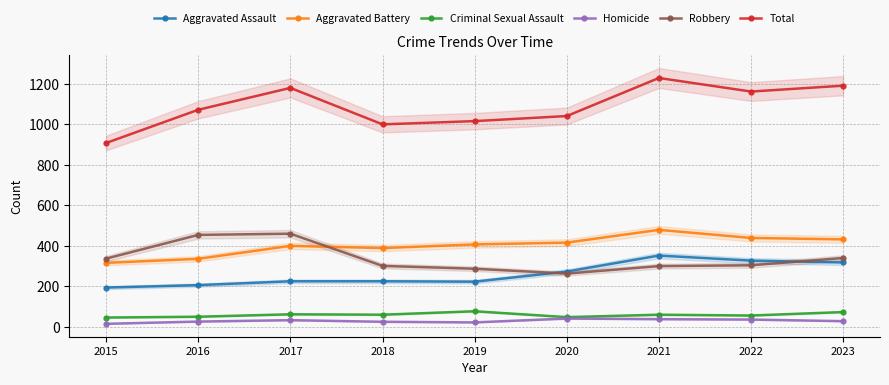

How many lines are shown in the chart?

6